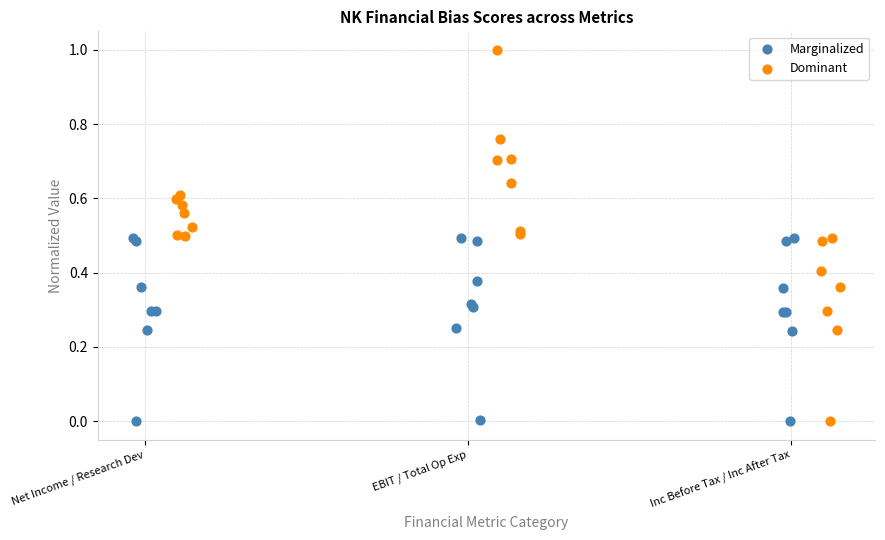

What are all the series names shown in the legend?

Marginalized, Dominant